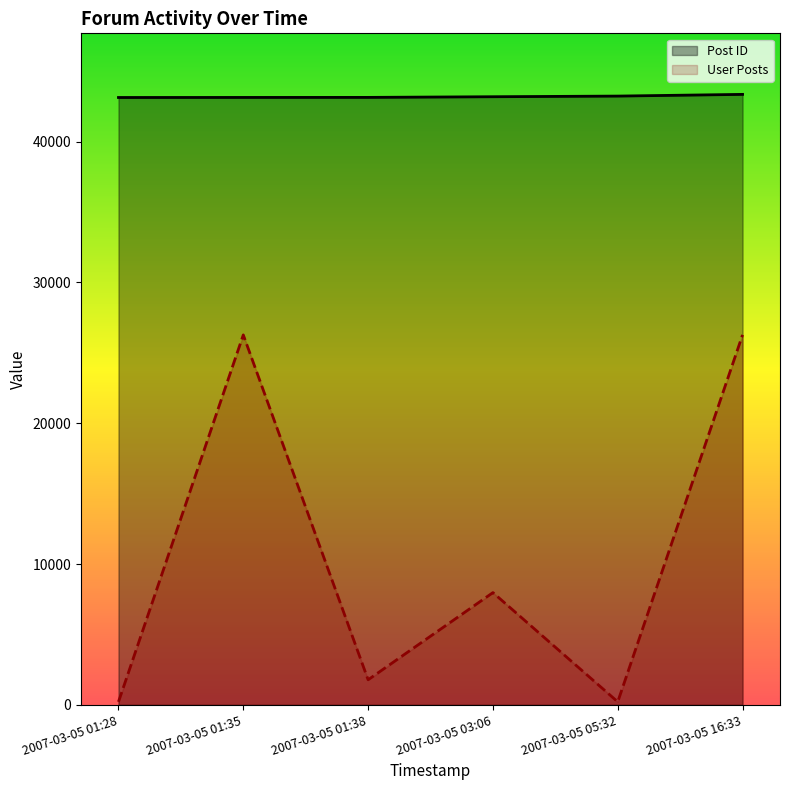

Does the chart have visible grid lines?

No